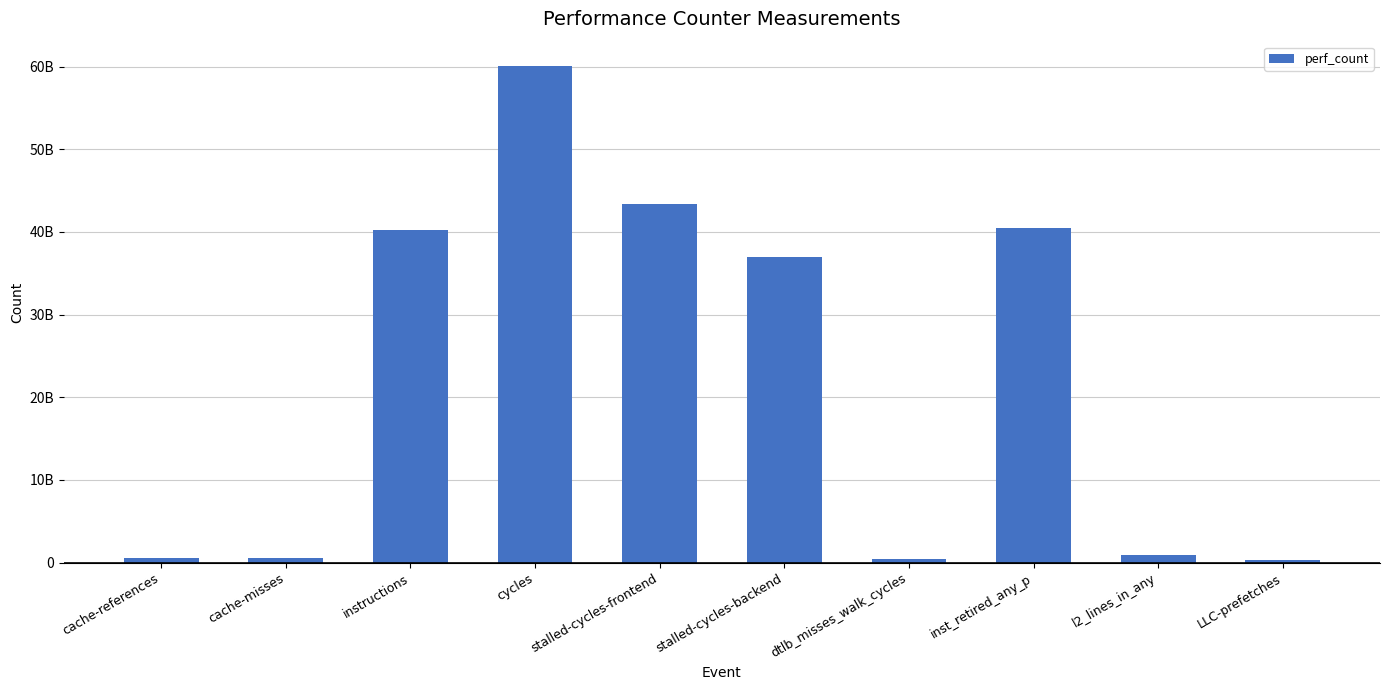

What is the difference between the maximum and minimum values?

59724005319